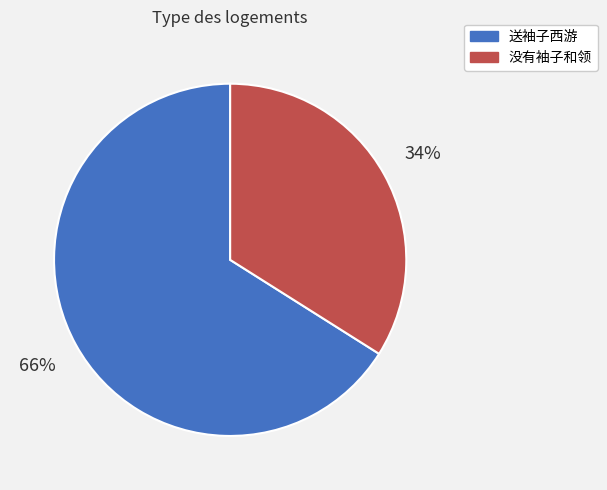

What percentage is the 没有袖子和领 slice, to the nearest percent?

34%